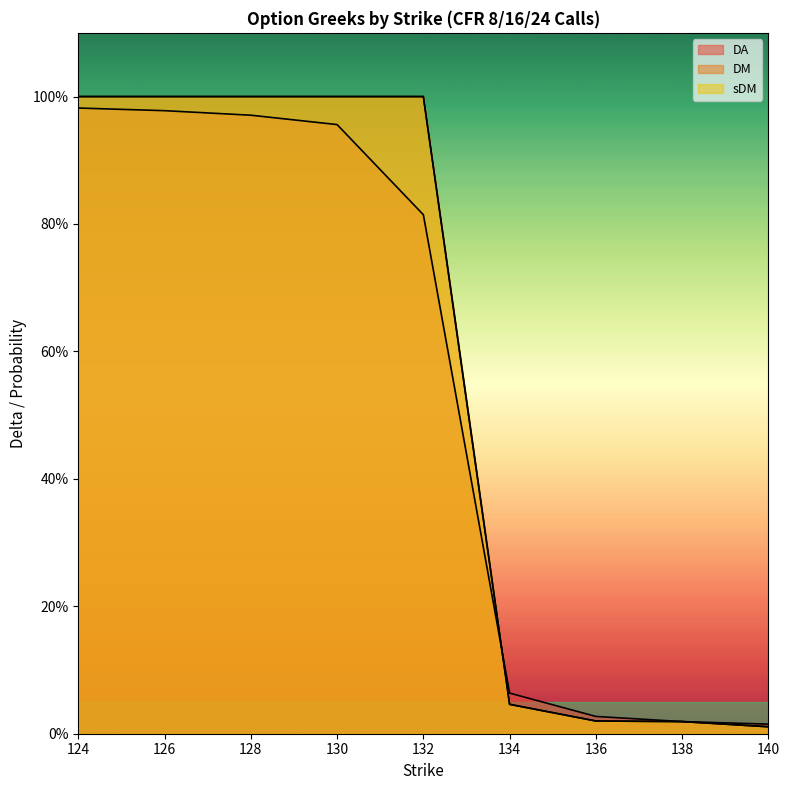

How many lines are shown in the chart?

3